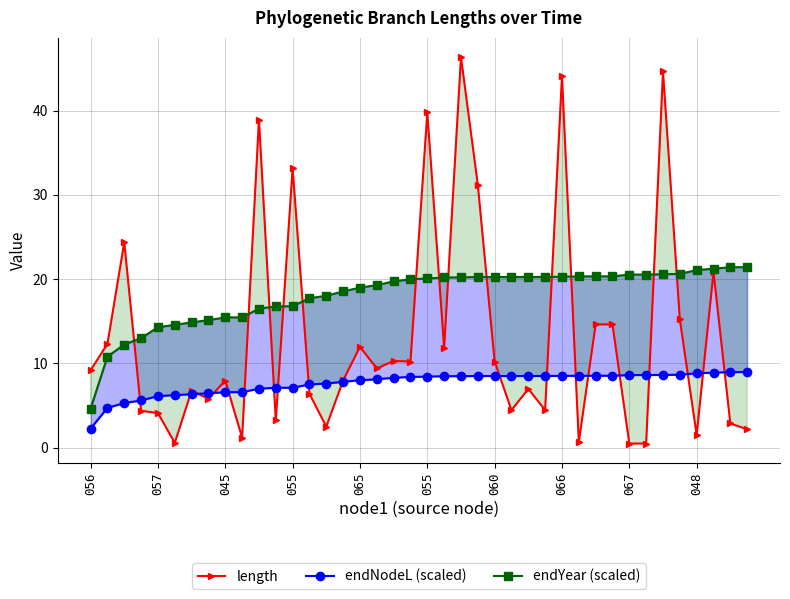

Rank the series by their average value, from highest to lowest.

endYear (scaled), length, endNodeL (scaled)